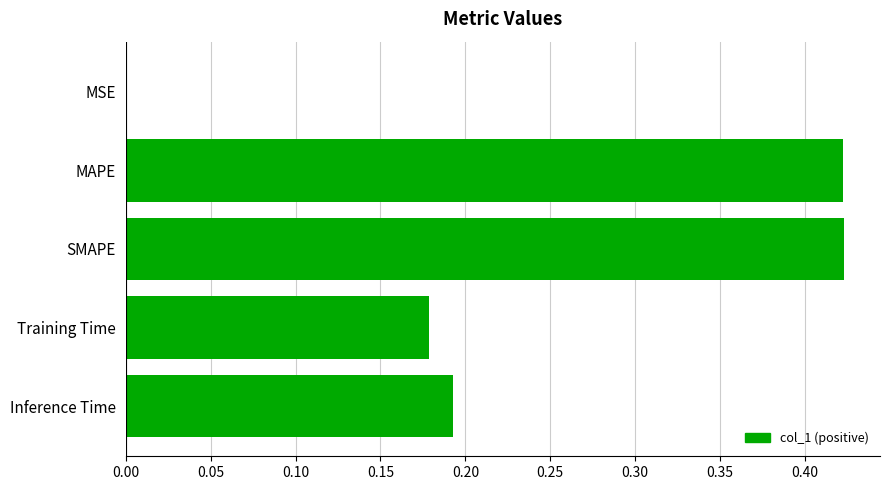

The value at MAPE is 0.2. True or false?

False